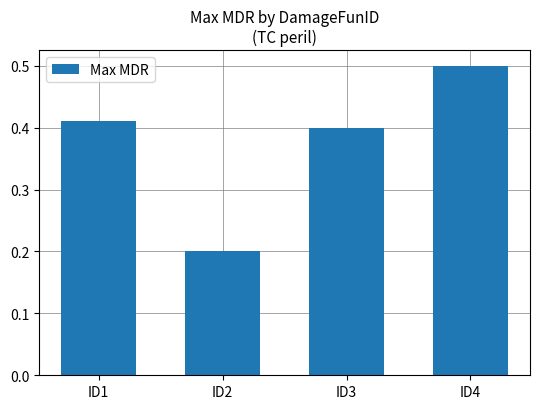

List the labels in order of value, largest first.

ID4, ID1, ID3, ID2